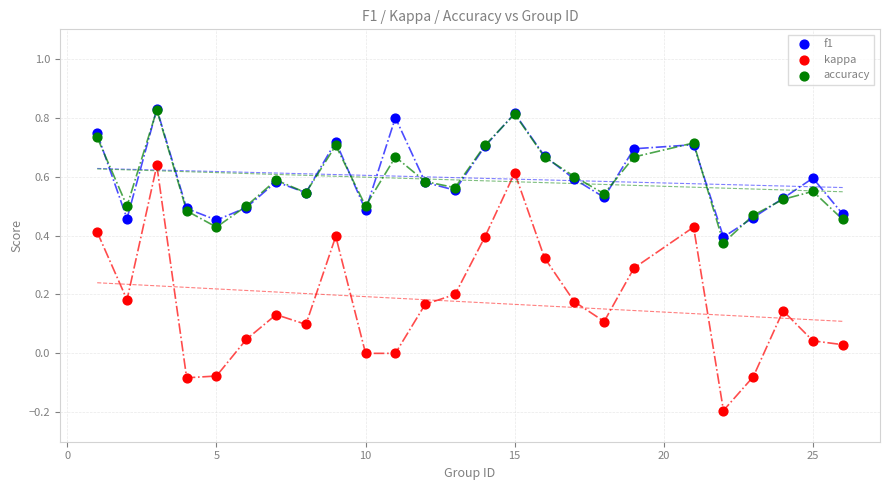

What are all the series names shown in the legend?

f1, kappa, accuracy